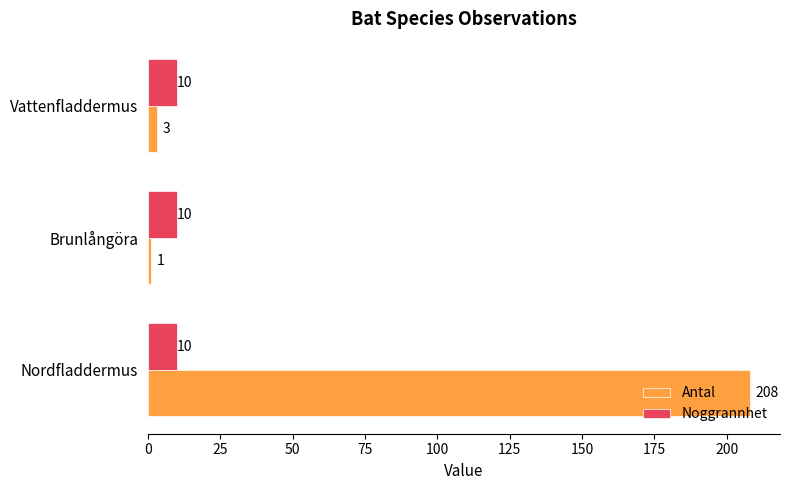

What is the approximate value of Noggrannhet at Nordfladdermus?

10